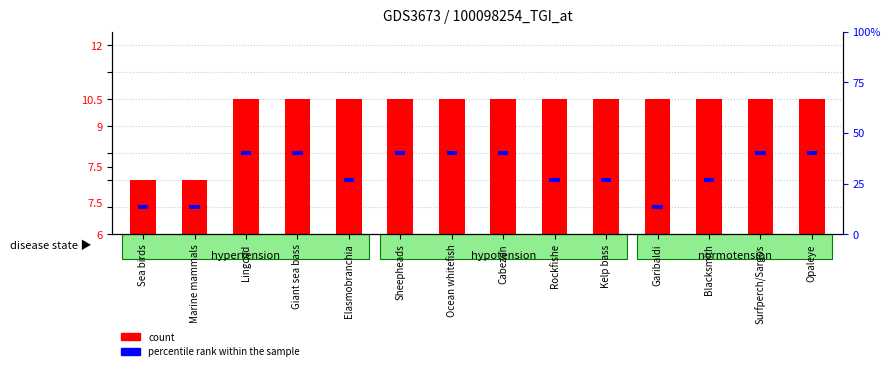

What position from the right is Blacksmith?

3